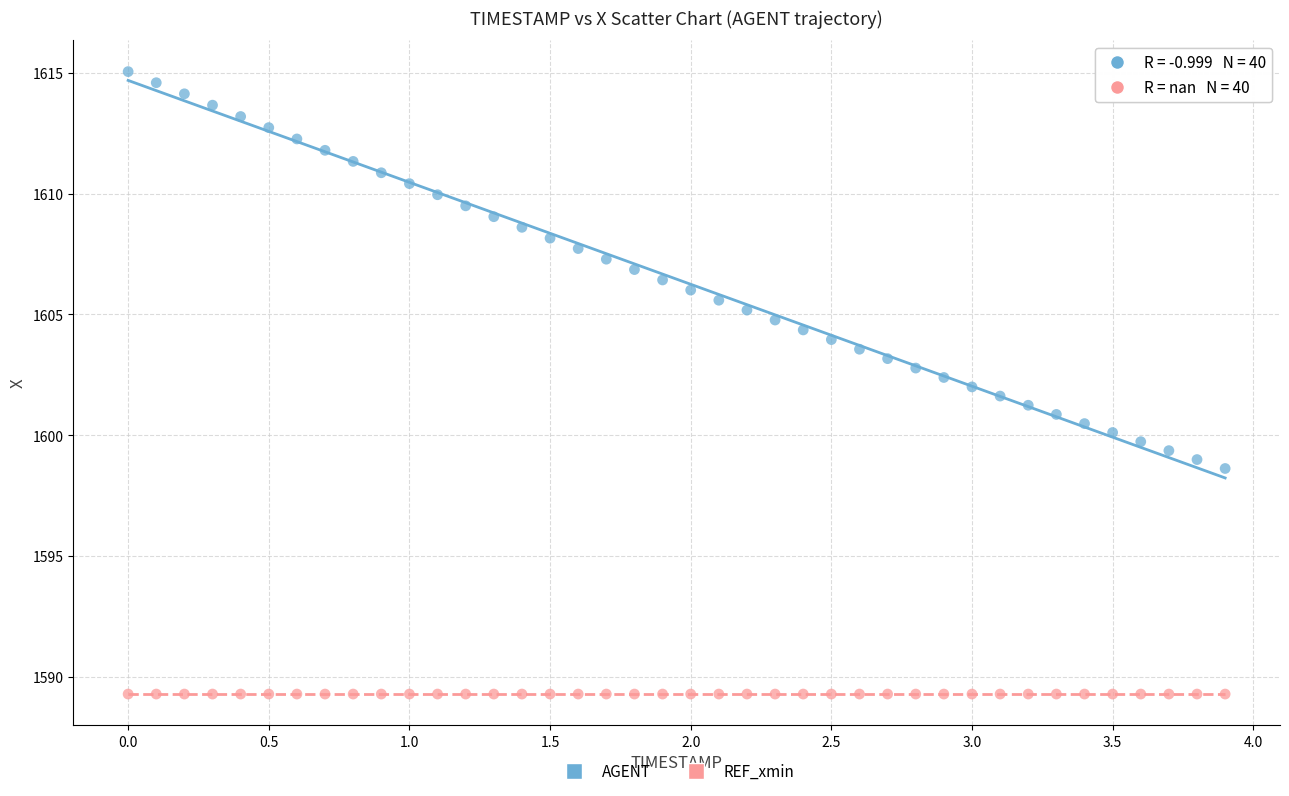

Which series contains the highest Y value?

AGENT